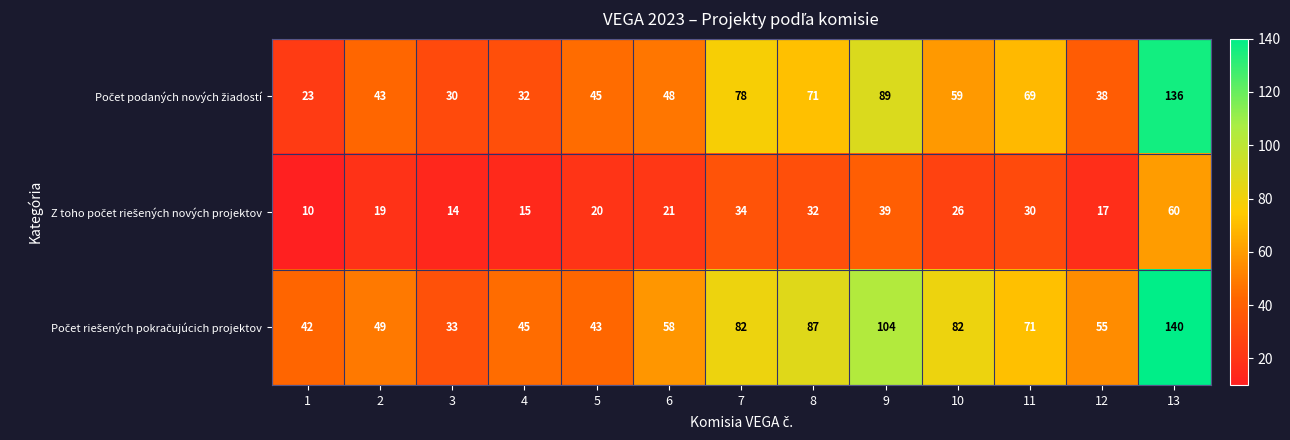

Count the number of data series in this chart.

3